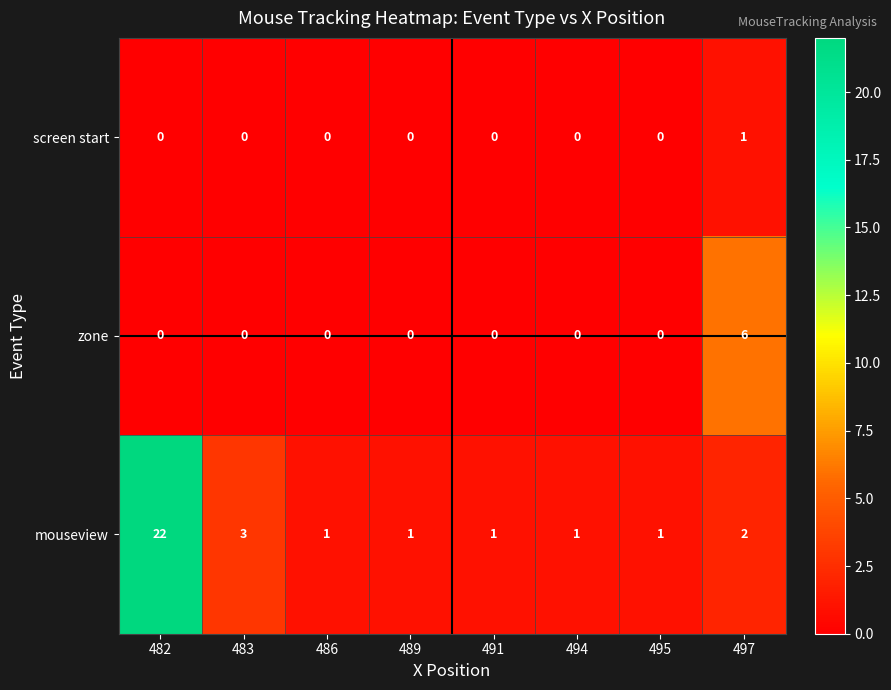

Reading left to right, what are all the values shown in this chart?

screen start: 0	0	0	0	0	0	0	1
zone: 0	0	0	0	0	0	0	6
mouseview: 22	3	1	1	1	1	1	2